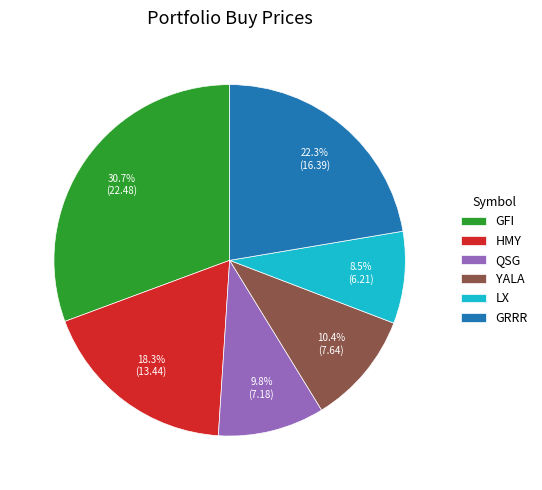

Does any single category account for the majority?

No